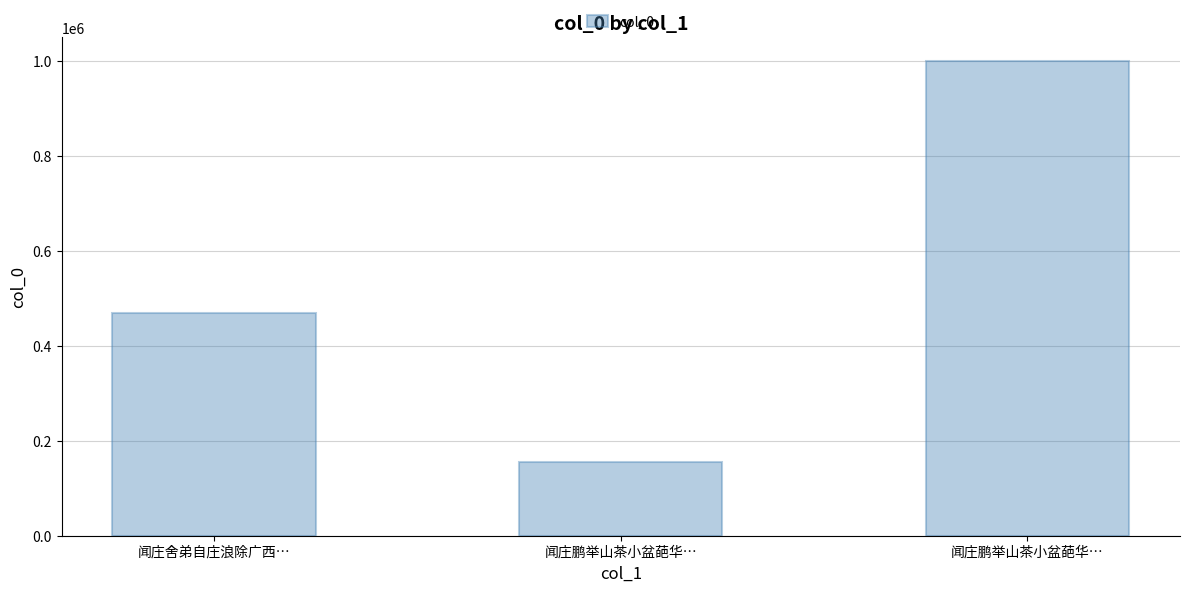

How many bars are there in total?

3